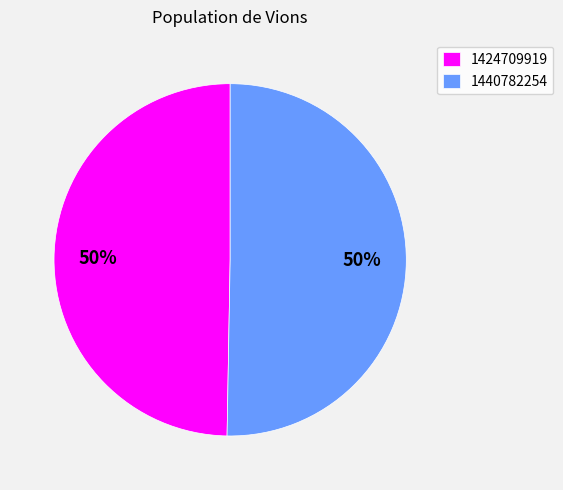

Approximately how many times larger is the value at 1424709919 compared to 1440782254?

1.0